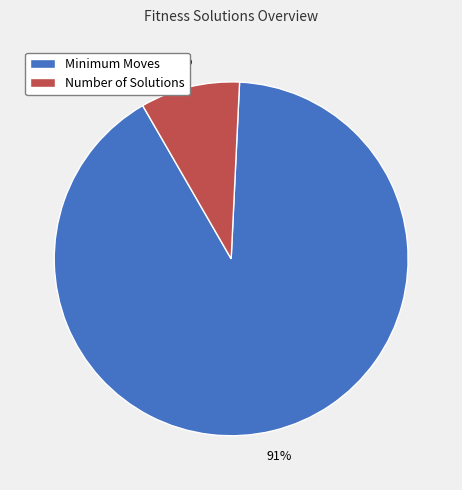

Rank the categories by value from lowest to highest.

Number of Solutions, Minimum Moves